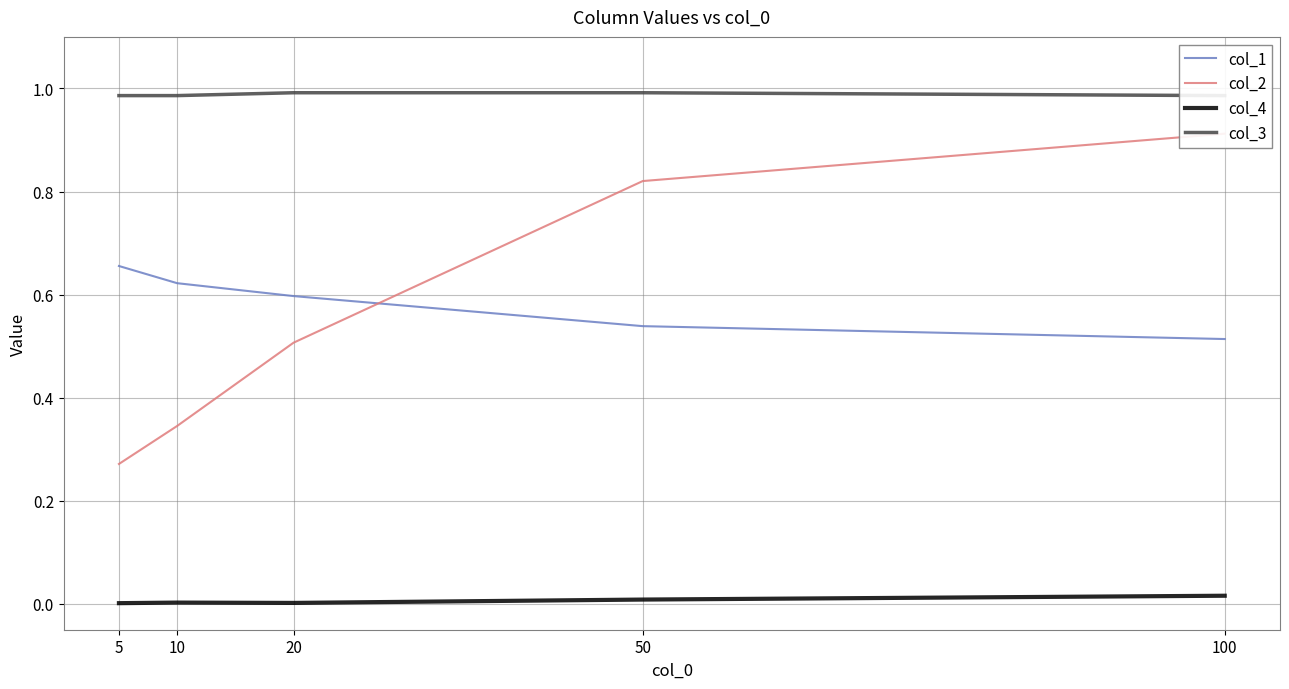

What is the value of the col_3 point at the 3rd from the left?

1.0